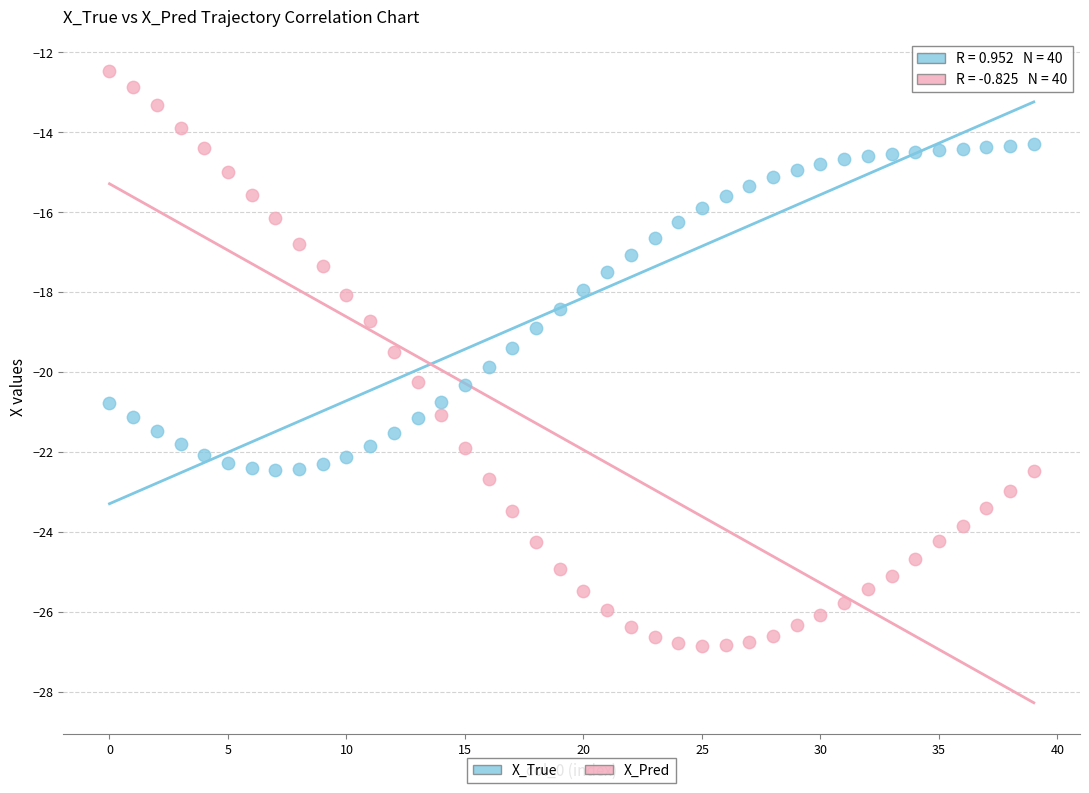

Which series reaches the maximum Y coordinate?

X_Pred